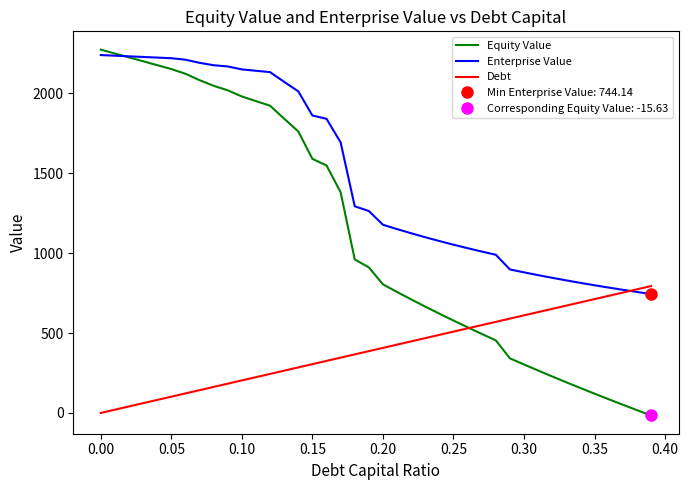

How many times do Equity Value and Enterprise Value cross each other?

1